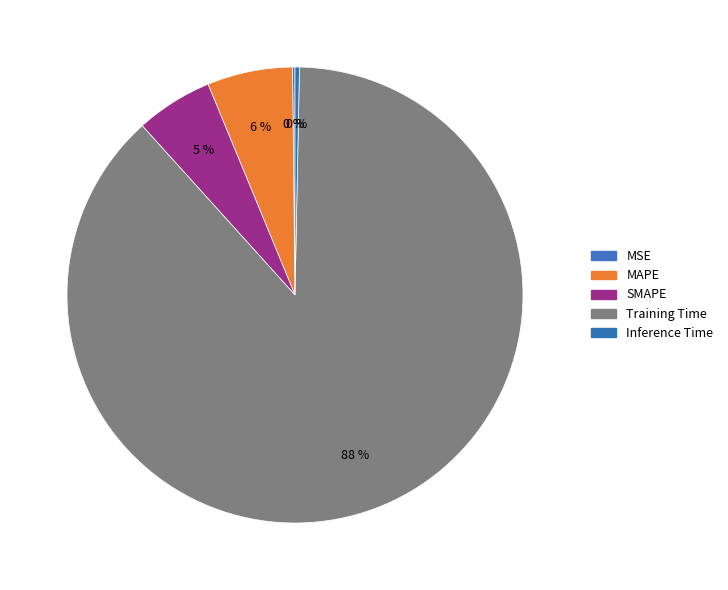

To the nearest percent, what is the difference between the largest and smallest slice percentages?

88%